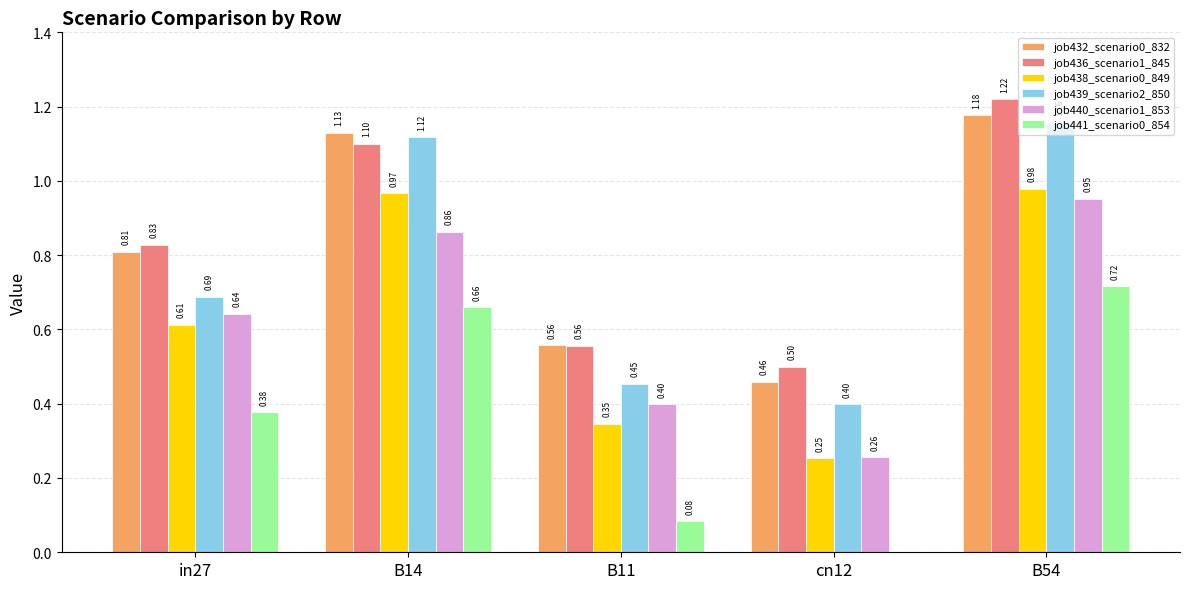

Between cn12 and B54, which series saw the biggest shift?

job439_scenario2_850